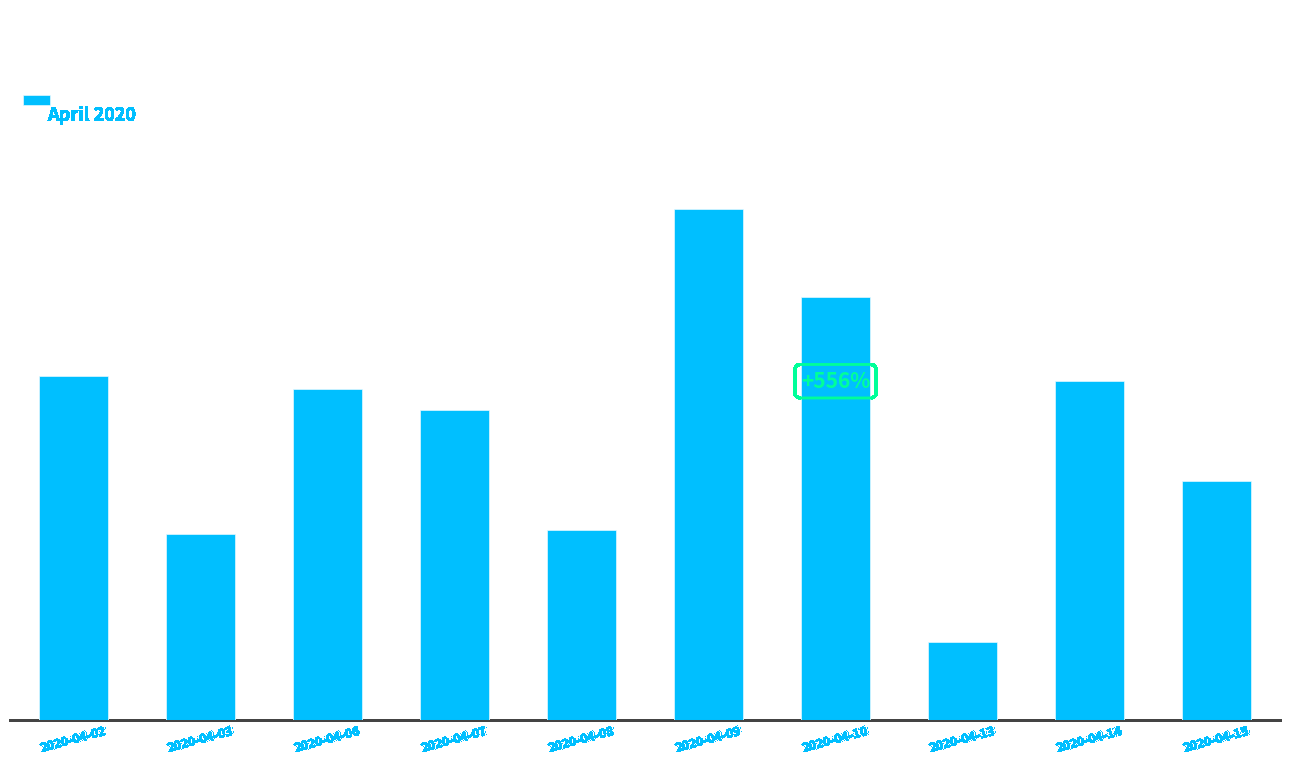

Which has a higher value, 2020-04-07 or 2020-04-10?

2020-04-10